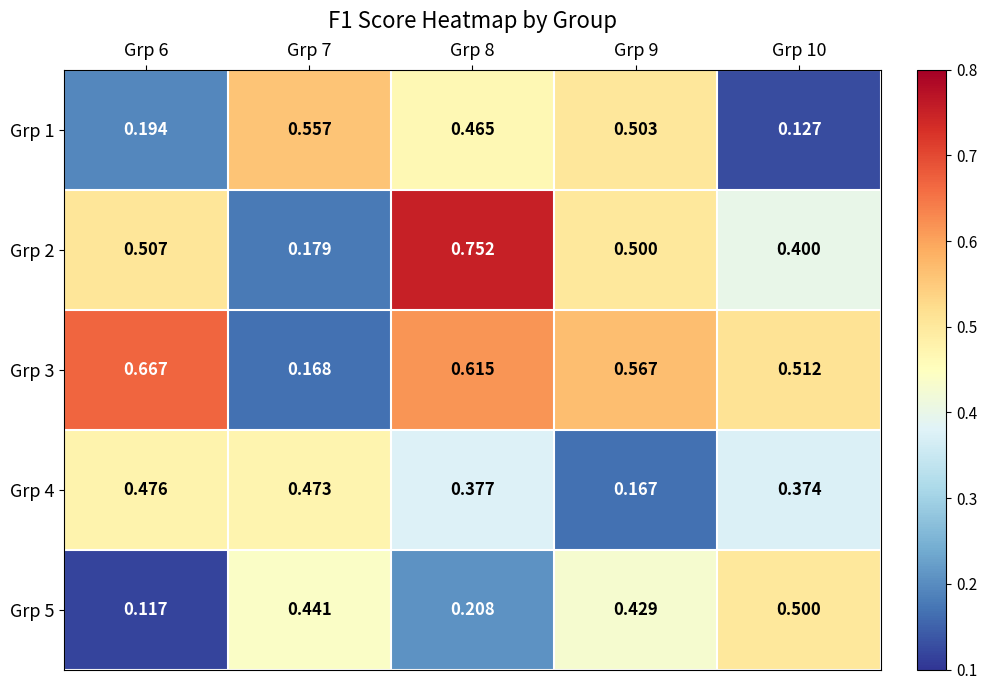

Is the value of Grp 3 at Grp 7 greater than the value of Grp 5 at Grp 7?

No